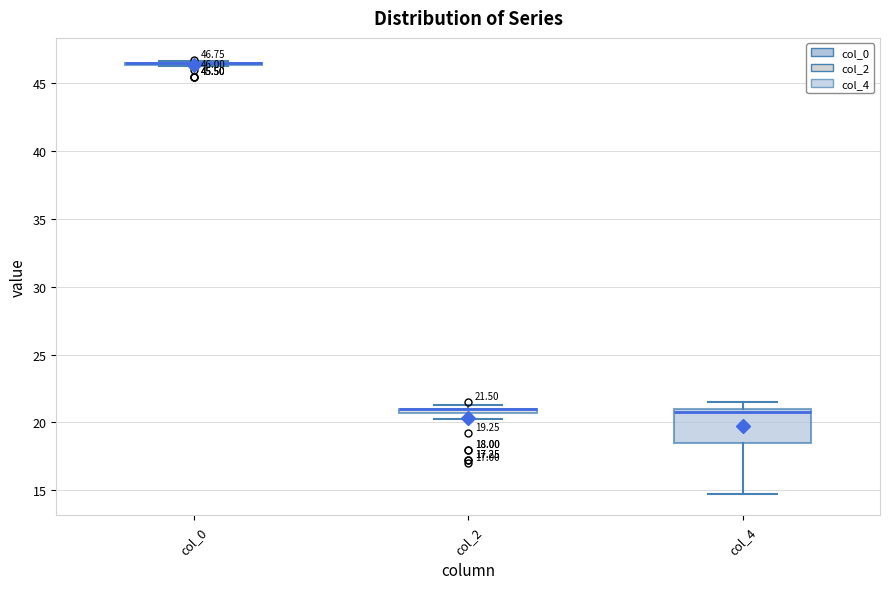

Which box is the tallest, from its lower edge to its upper edge?

col_4